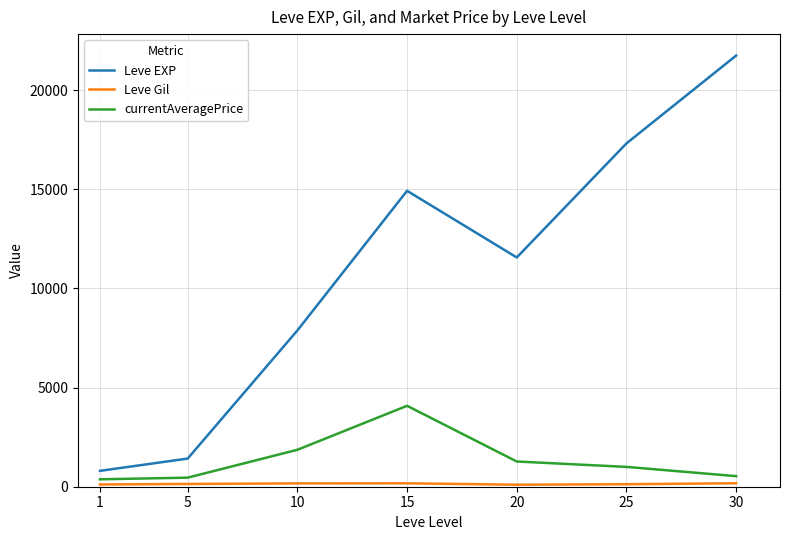

What is the spread (max minus min) of values at 15?

14748.0